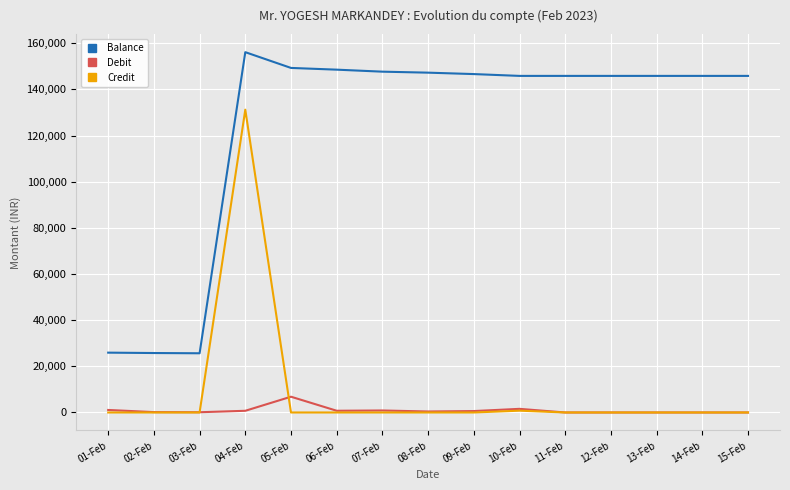

Which series changed the most between 02-Feb and 12-Feb?

Balance